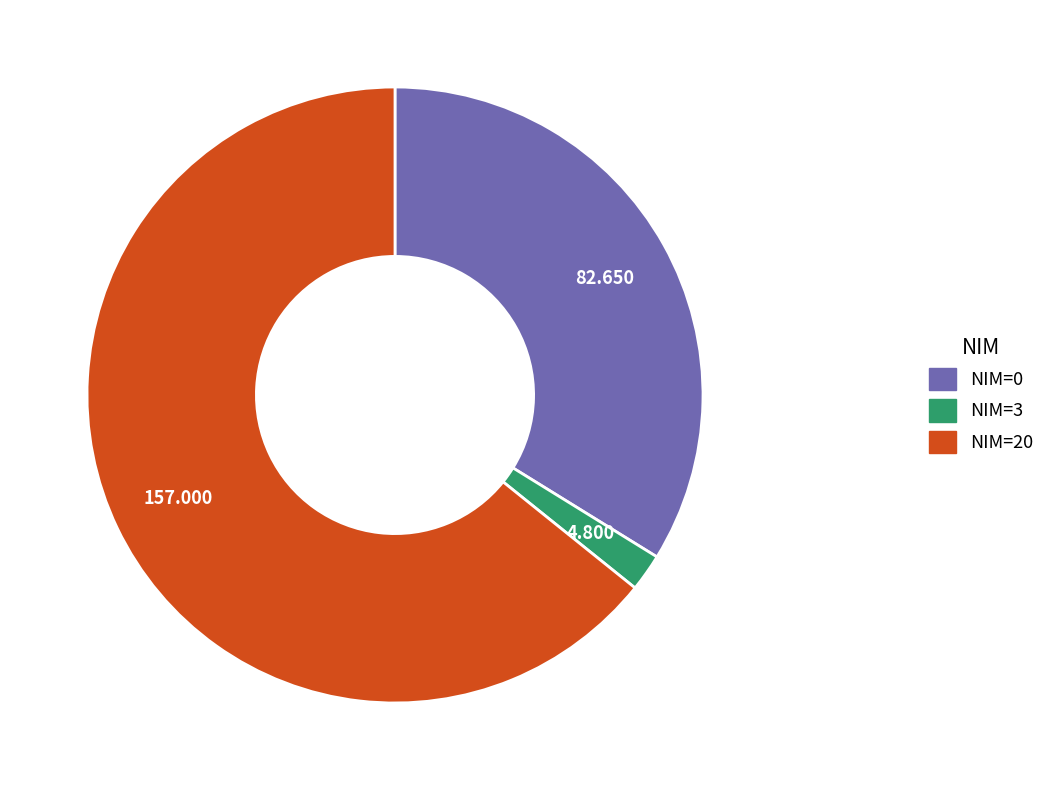

Is there a majority slice in this chart?

Yes